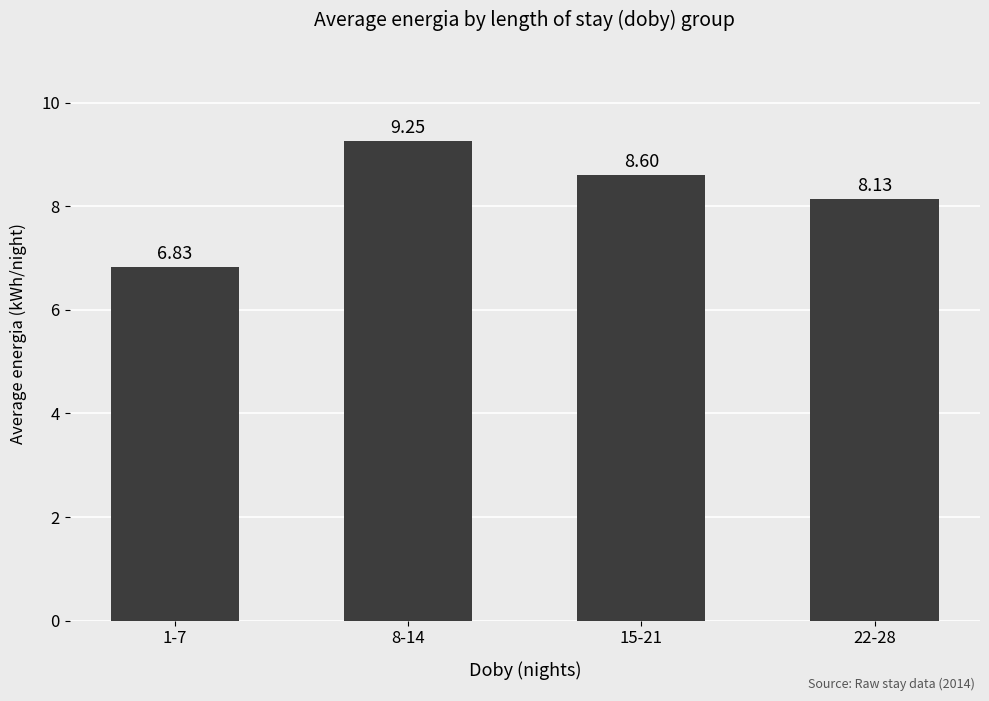

The value at 15-21 is 14.2. True or false?

False